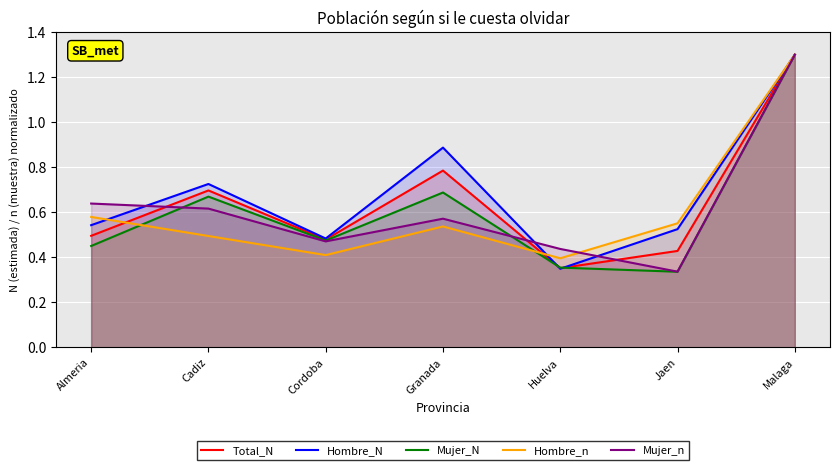

How many Hombre_n values are between 0 and 1?

6